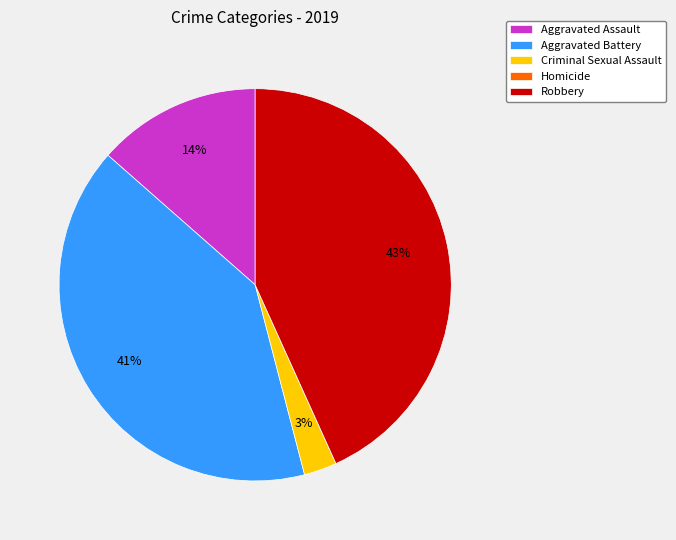

Does Aggravated Battery account for over 50% of the chart?

No